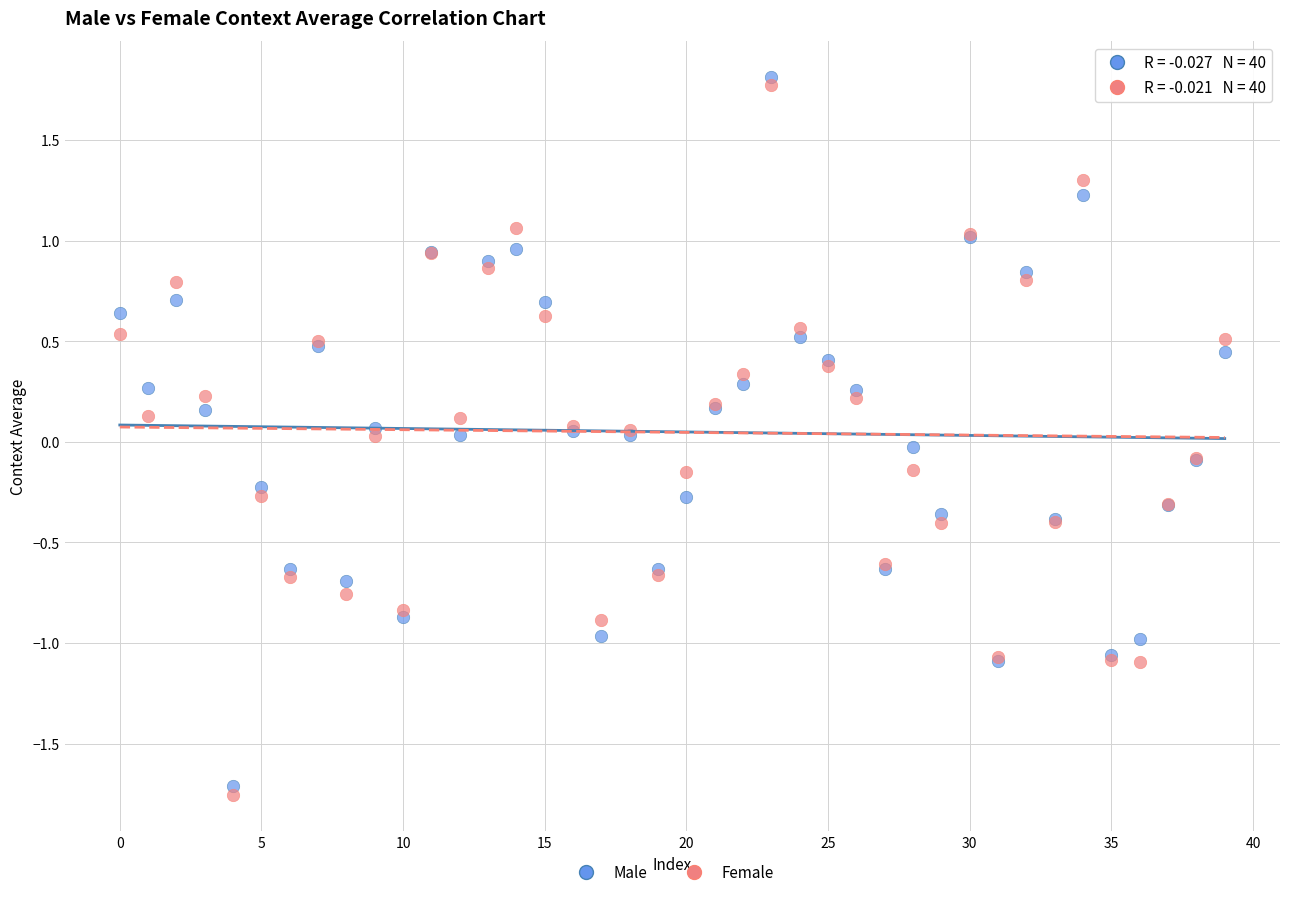

Which series reaches the minimum Y coordinate?

Female